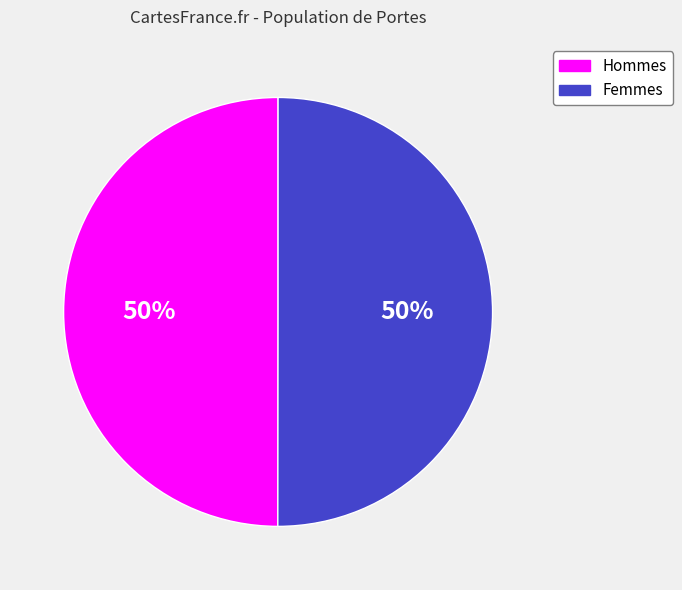

To the nearest percent, what is the average slice percentage?

50%